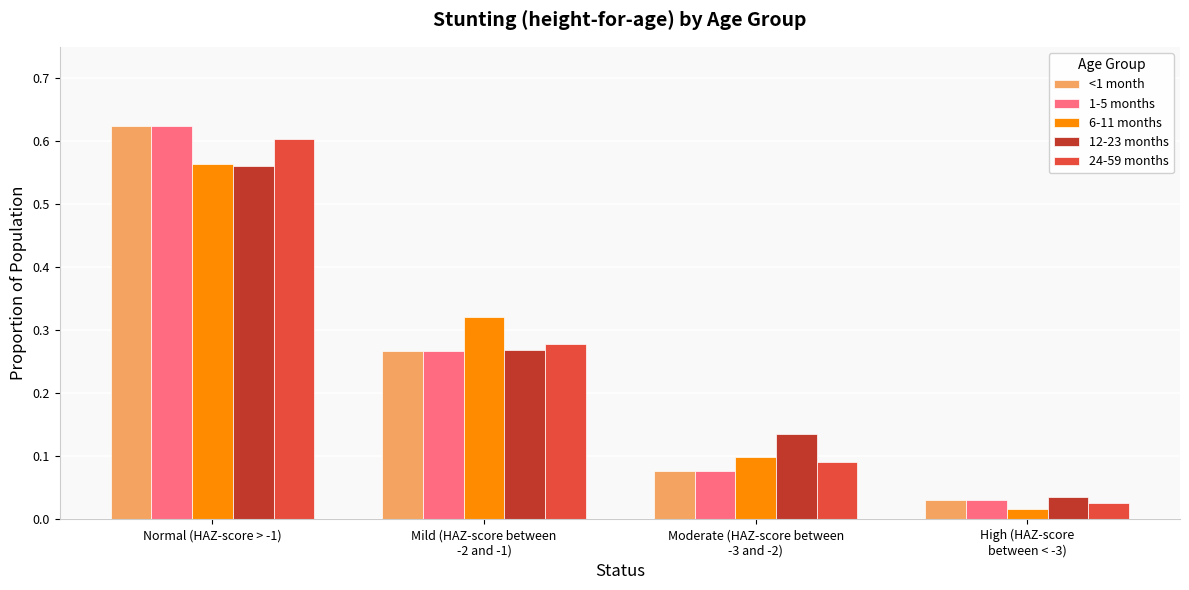

What is the difference between the maximum and minimum values in the 6-11 months series?

0.5